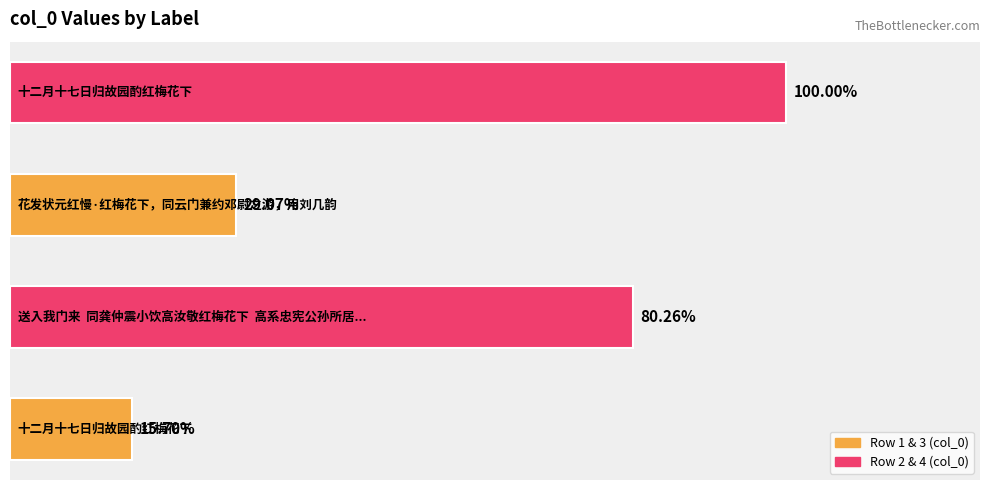

Does the chart contain any negative values?

No